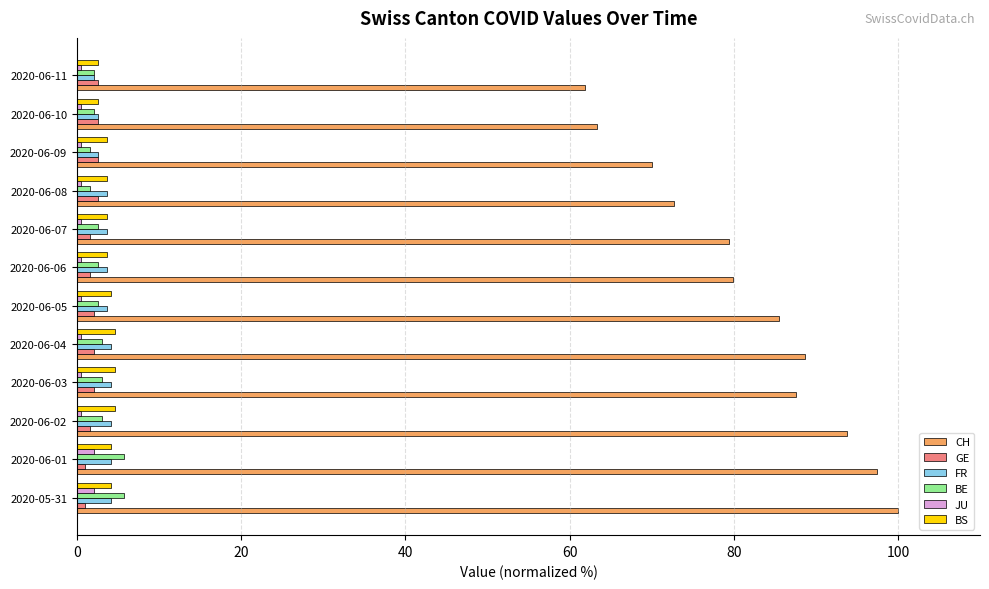

Is it true that CH equals 142.6 at 2020-06-03?

False